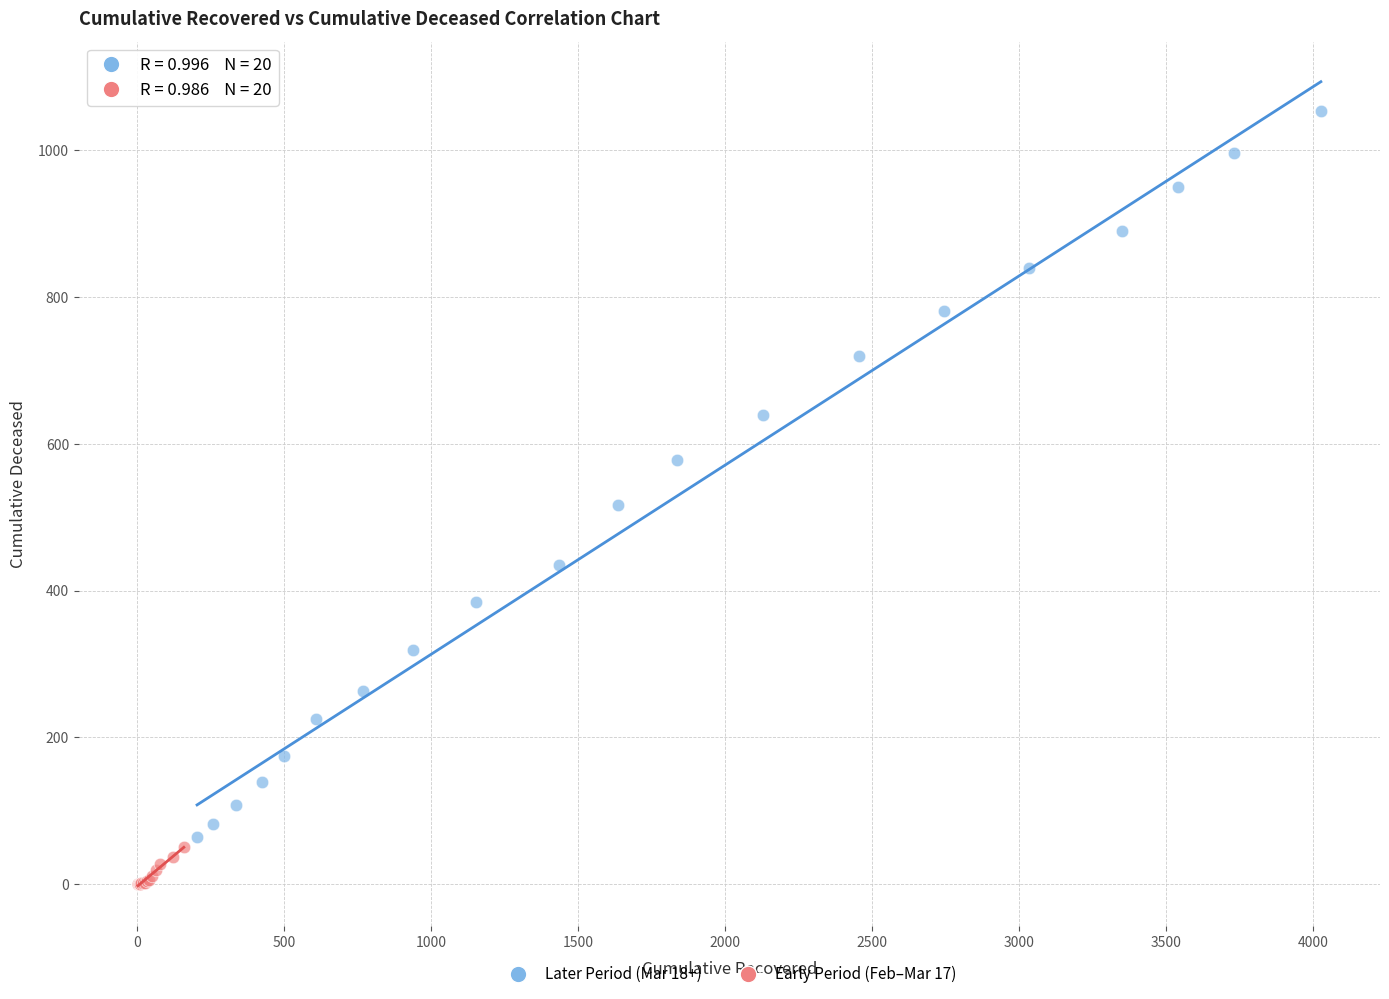

Which series has the largest Y range (max minus min)?

Later Period (Mar 18+)